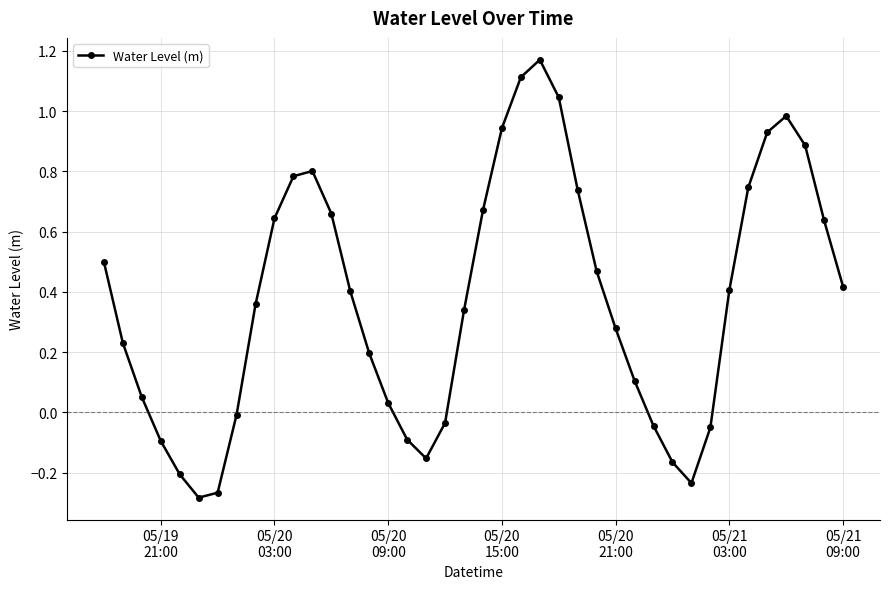

What is the sum of all values?

14.9